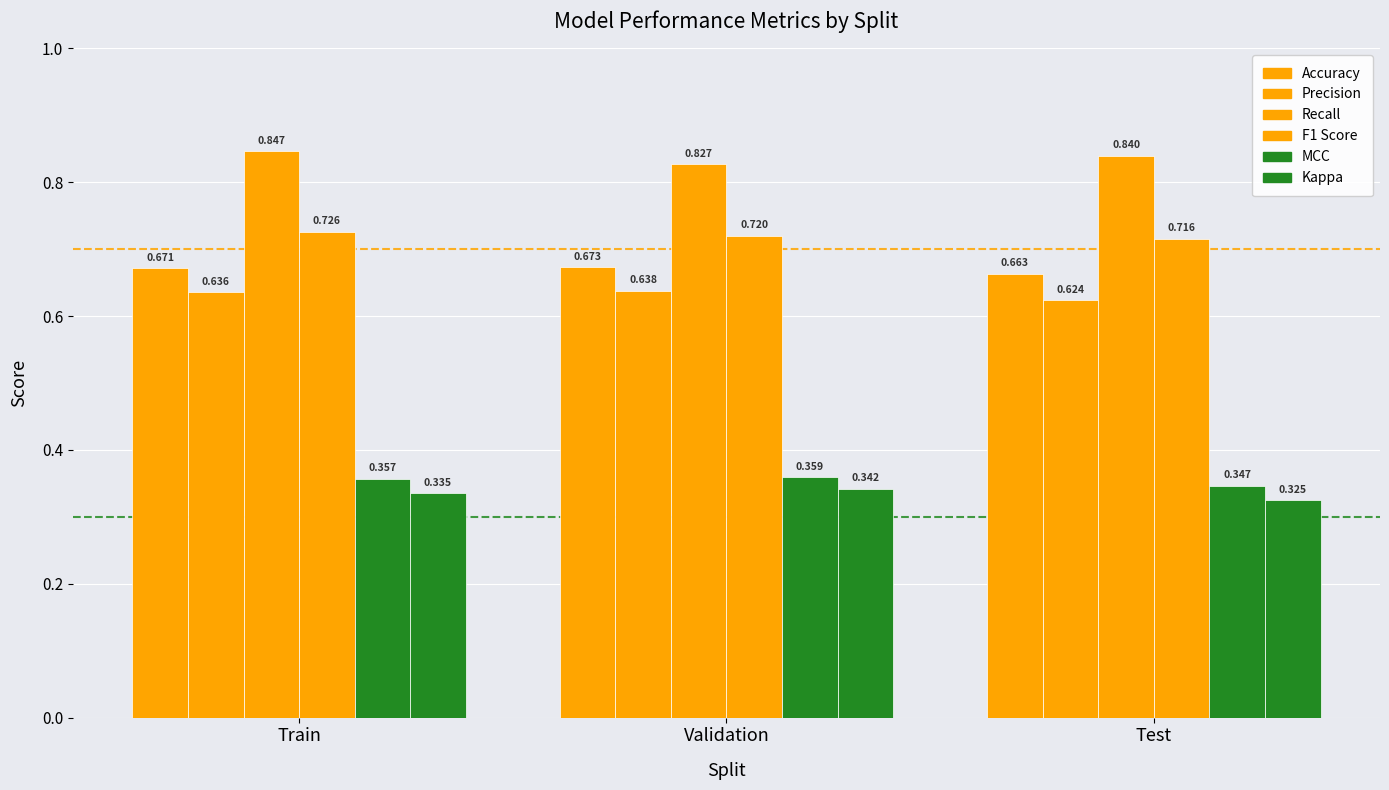

How many series are shown in this chart?

6